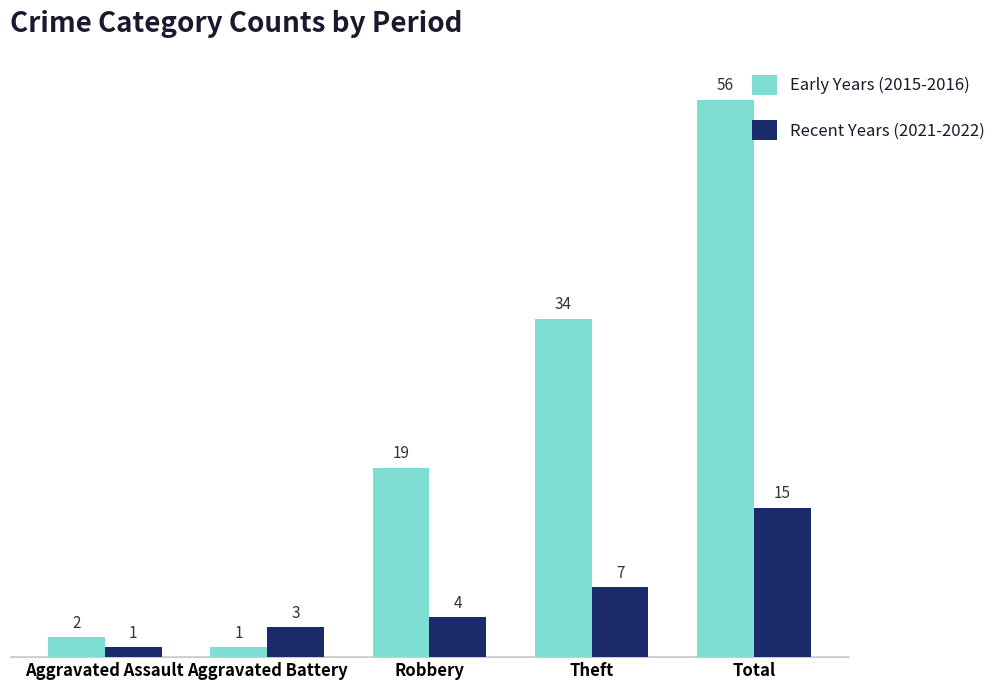

At which label is Early Years (2015-2016) closest to 28?

Theft